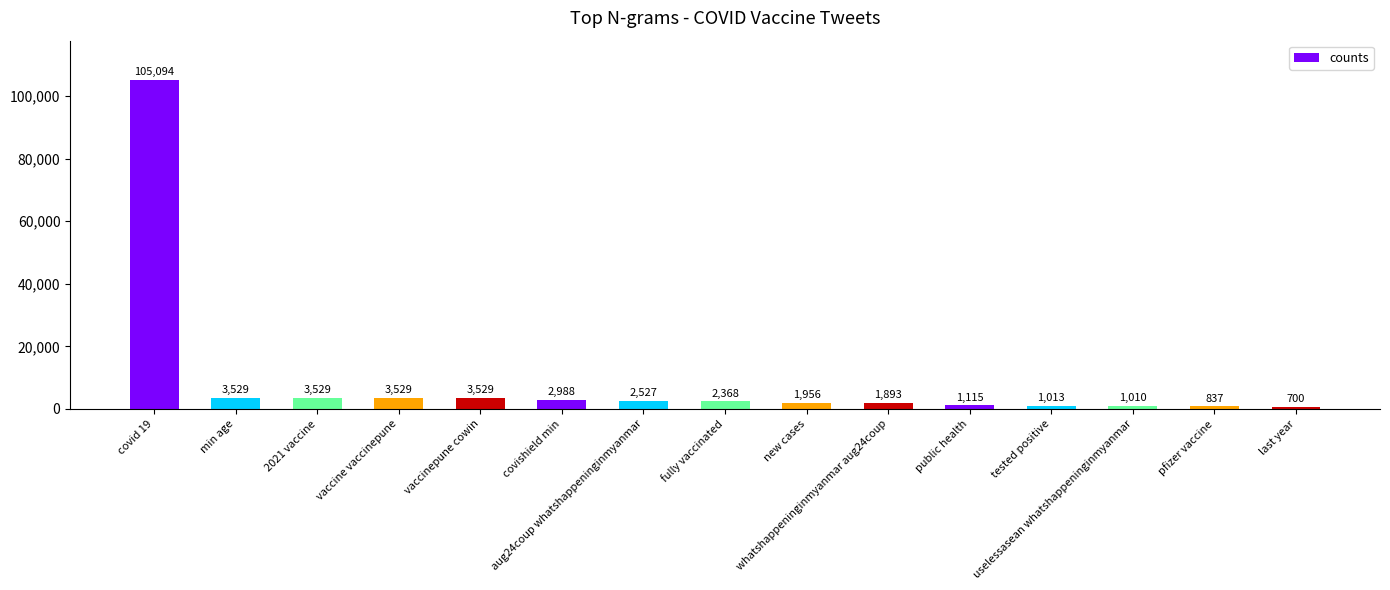

What is the label of the 1st bar from the left?

covid 19